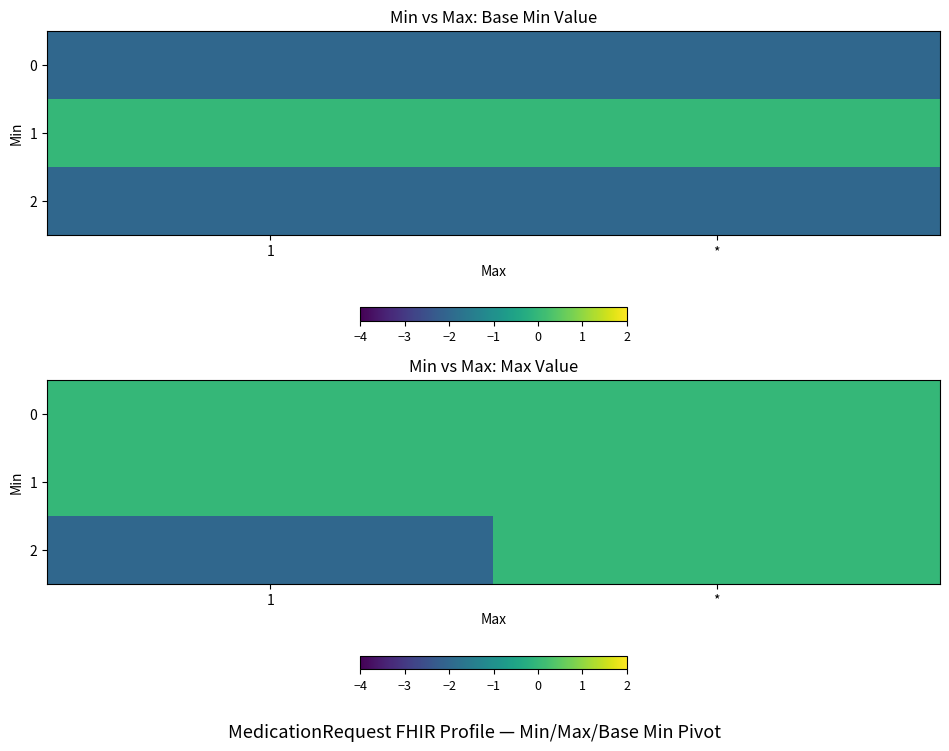

Is it true that 2 equals -1 at *?

False